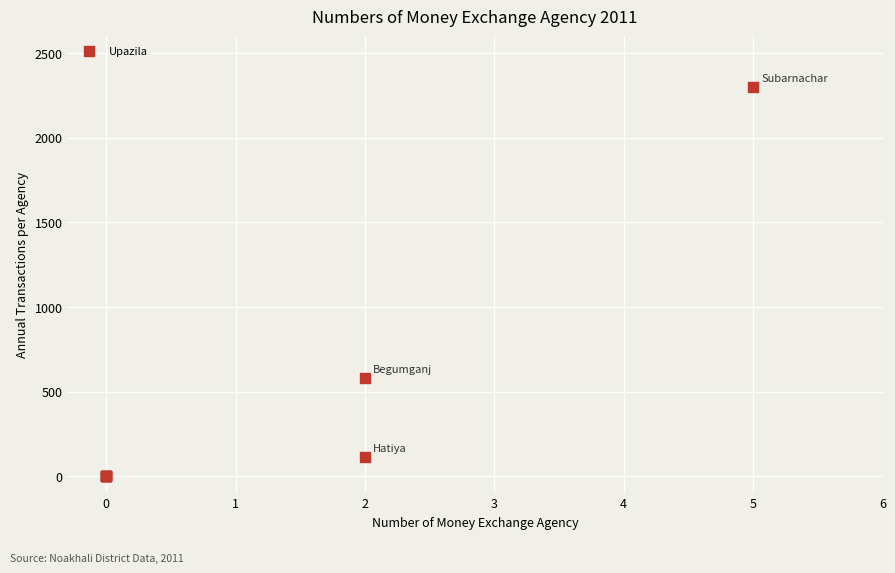

What Y value in the scatter plot is closest to 1150?

580